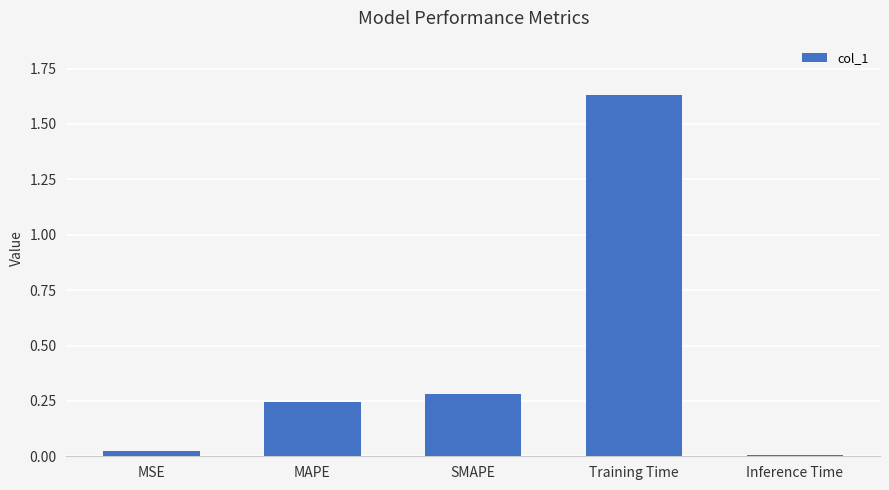

What is the label of the 2nd bar from the right?

Training Time